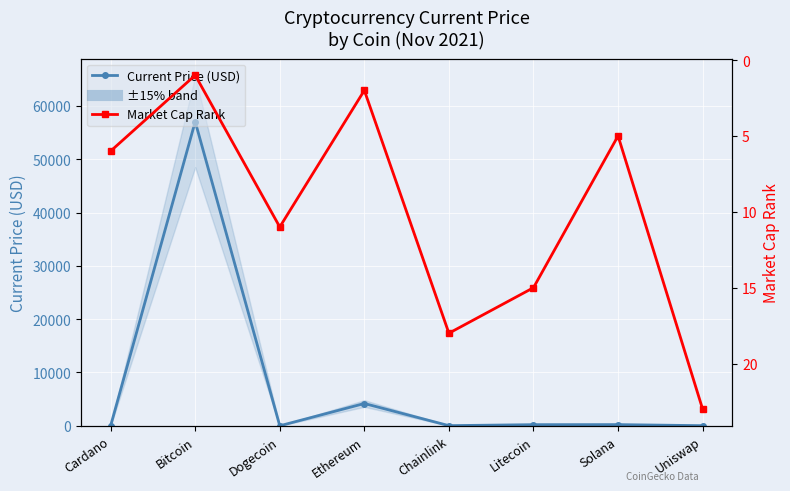

Is the value of Current Price (USD) at Chainlink greater than the value of Market Cap Rank at Cardano?

Yes